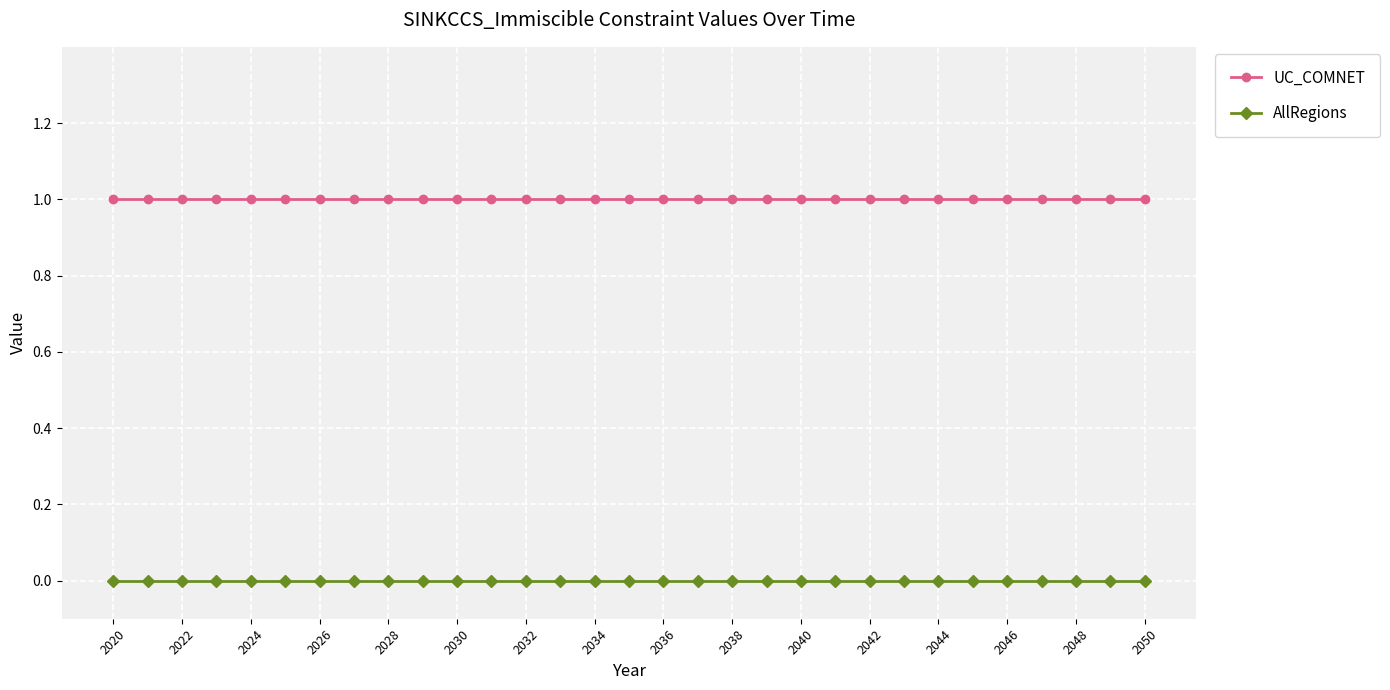

How many lines are shown in the chart?

2